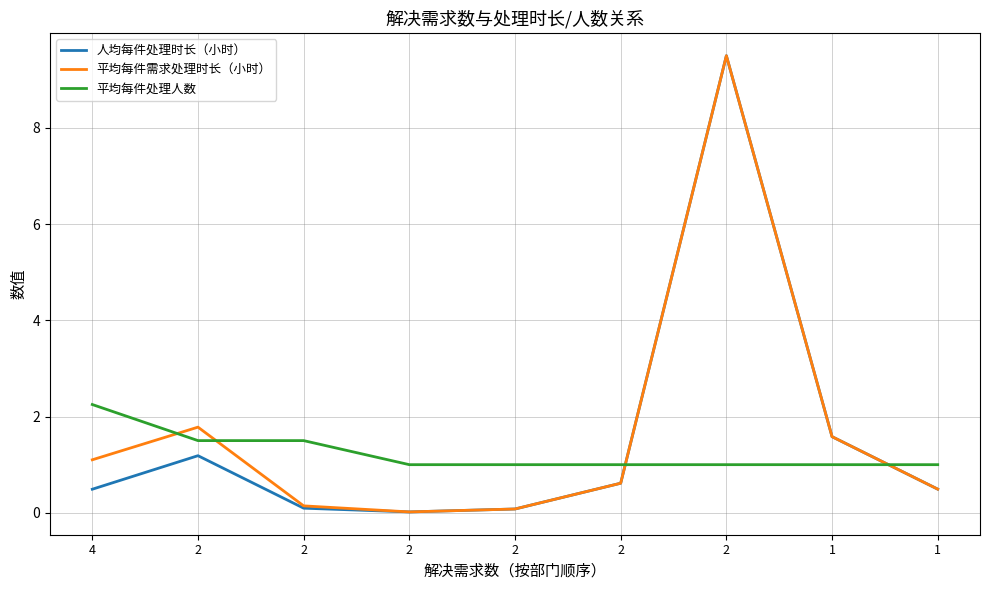

What is the difference between the maximum and minimum values in the 人均每件处理时长（小时） series?

9.5